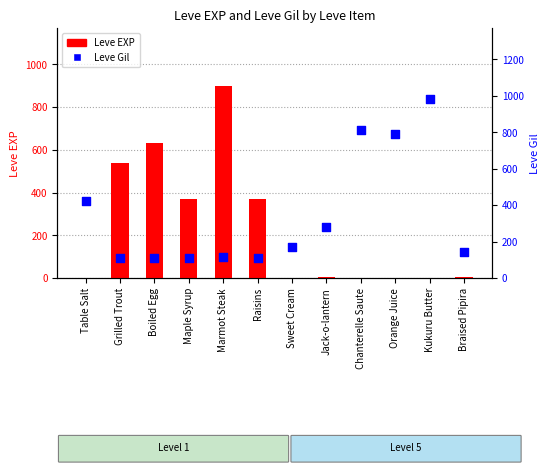

What is the total value across all series at Raisins?

482